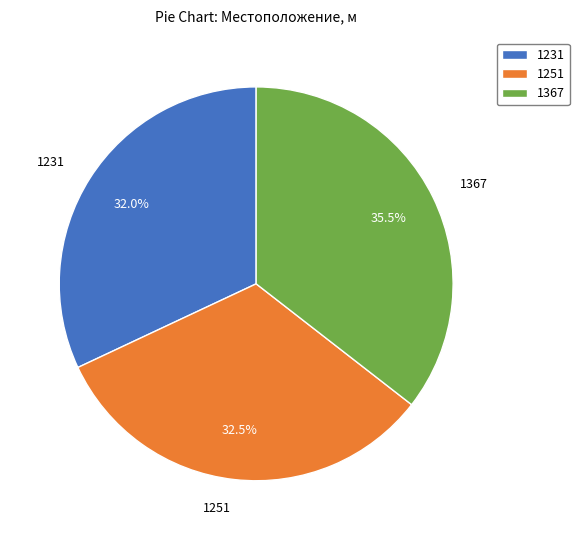

Combined, do 1251 and 1367 account for over 50%?

Yes